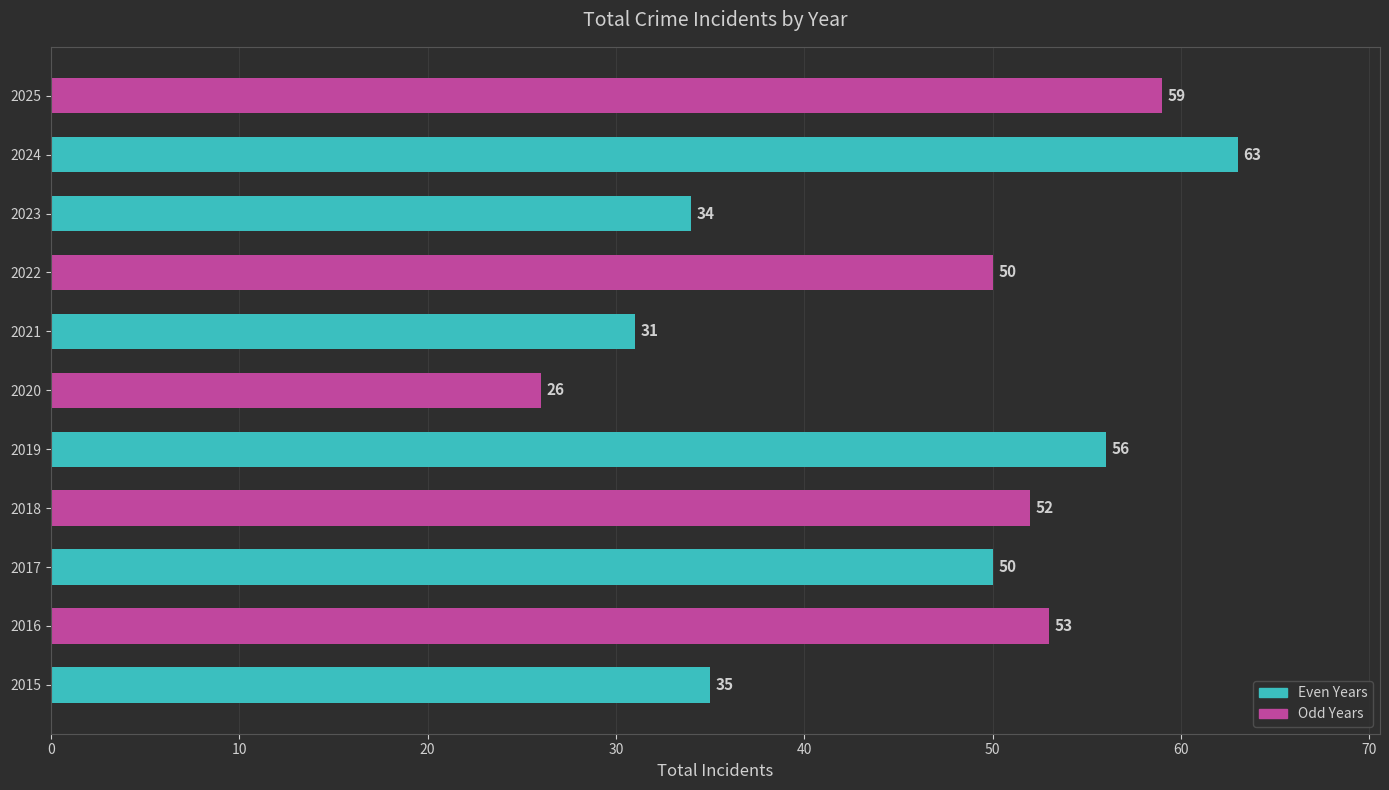

Does the chart contain any negative values?

No